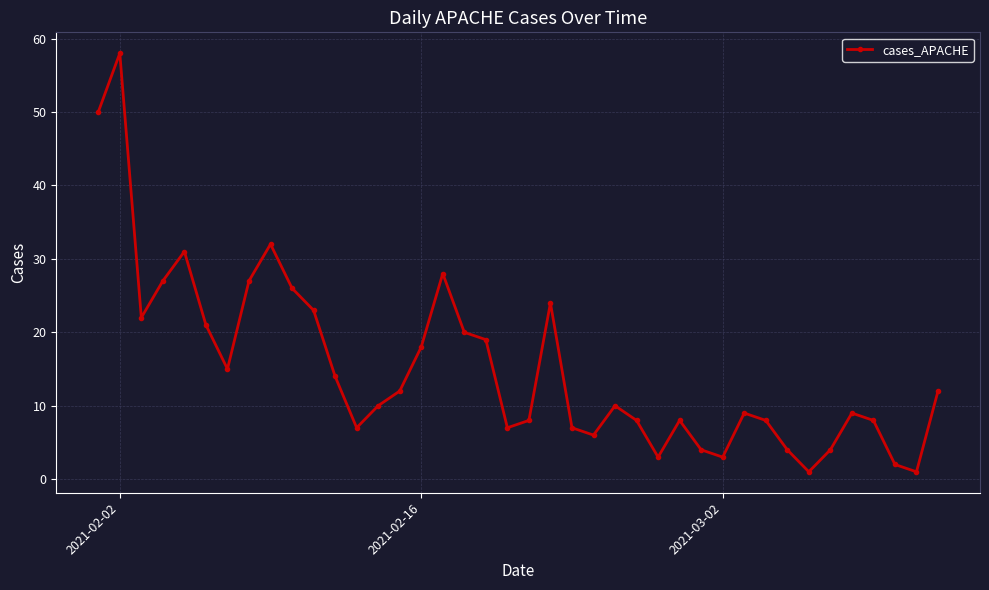

What is the greatest value displayed?

58